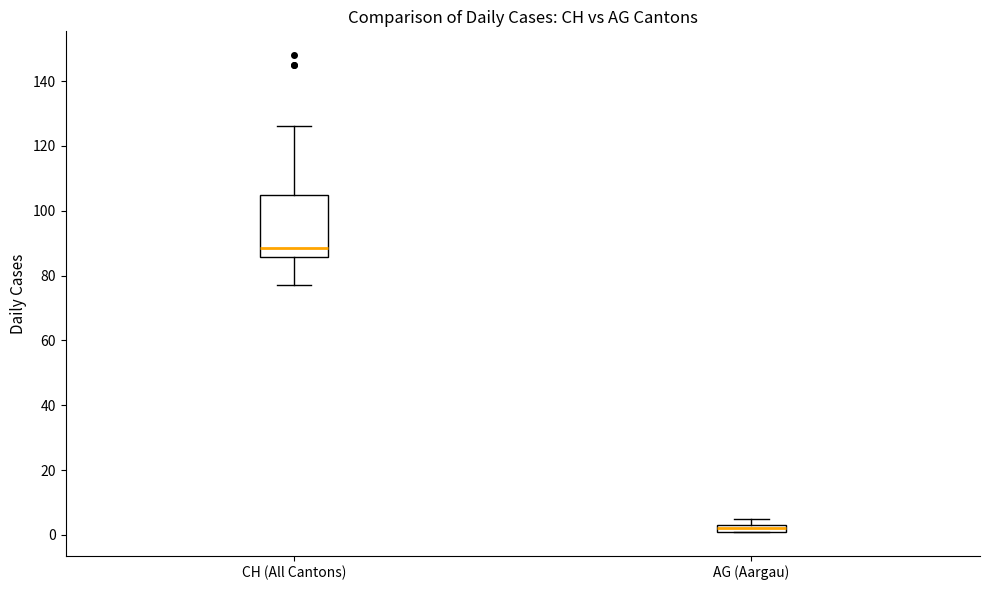

Which box is the tallest, from its lower edge to its upper edge?

CH (All Cantons)